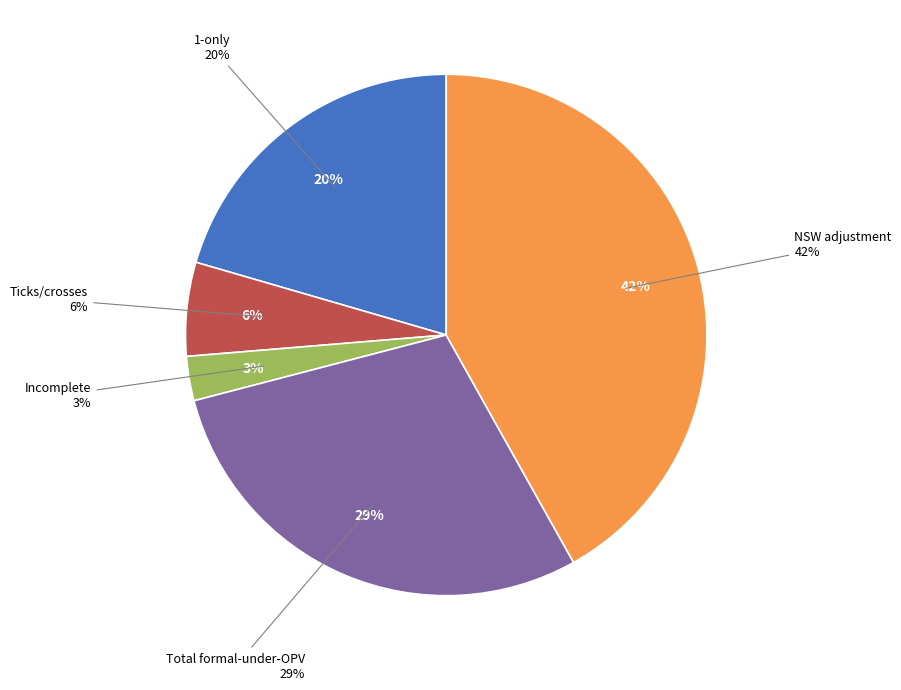

Is it true that Ticks/crosses is 1% of the pie?

False